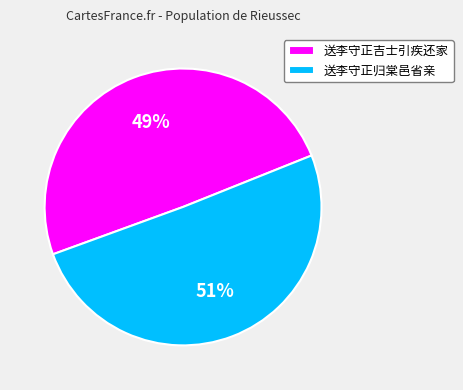

To the nearest percent, what is the average slice percentage?

50%